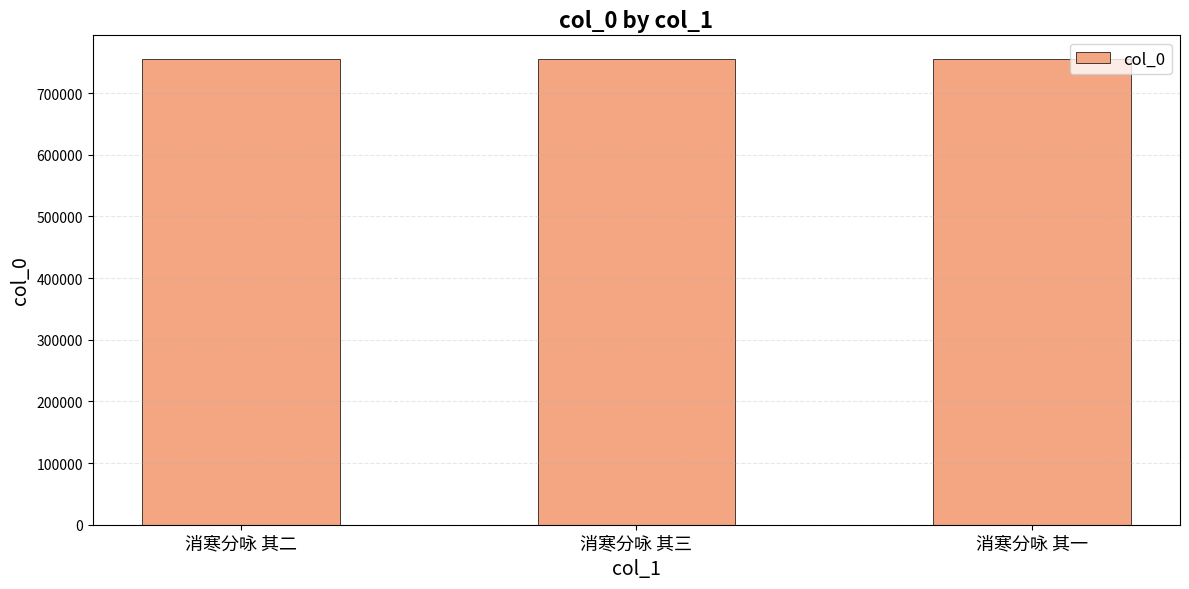

What is the sum of all values?

2267811